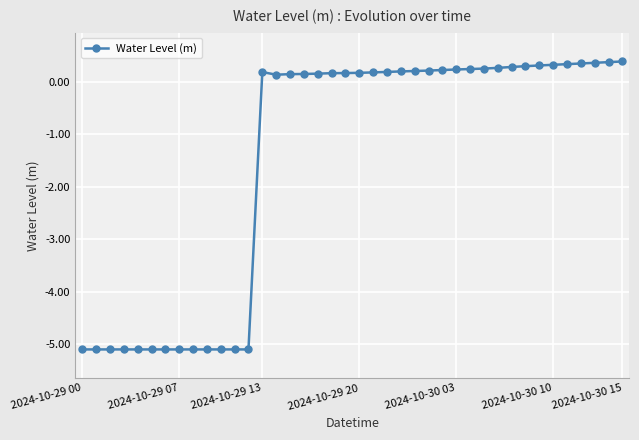

How many positive values are there?

27